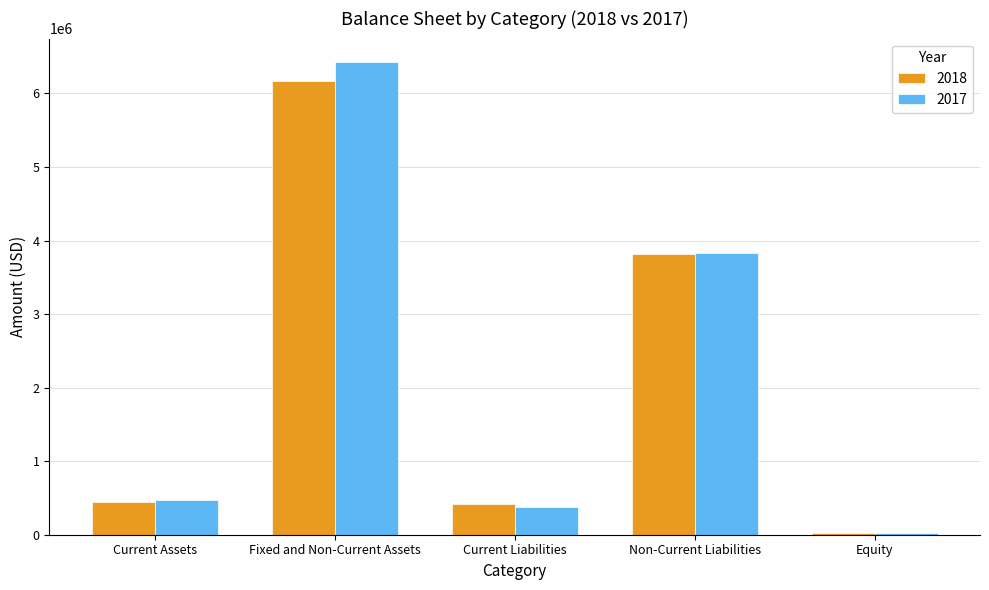

Are the bars horizontal?

No